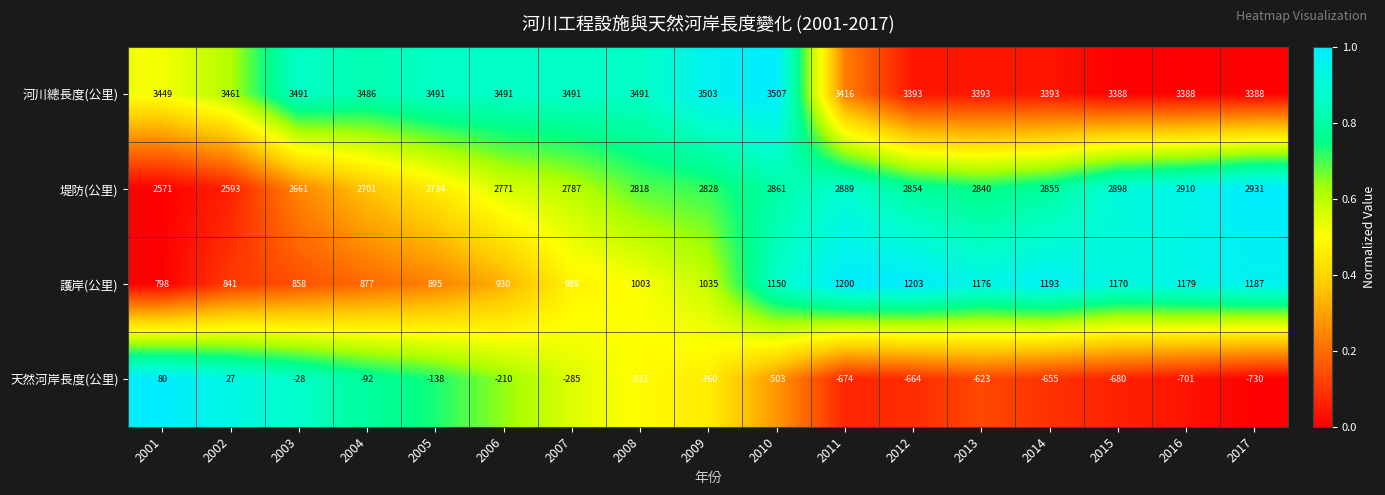

Which series has the widest spread of values?

天然河岸長度(公里)